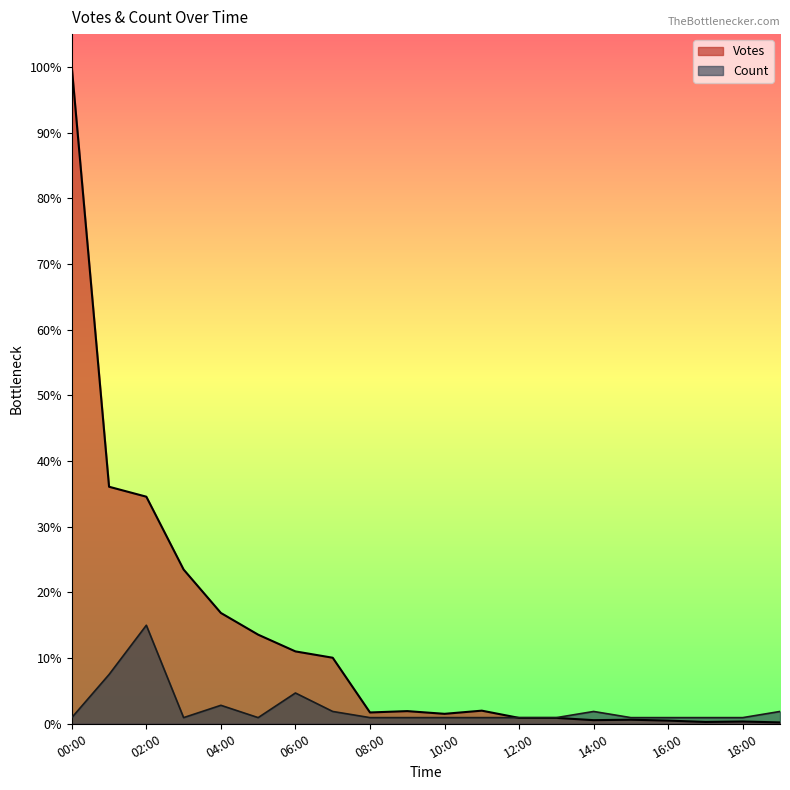

List the series in order of their overall mean, highest first.

Votes, Count